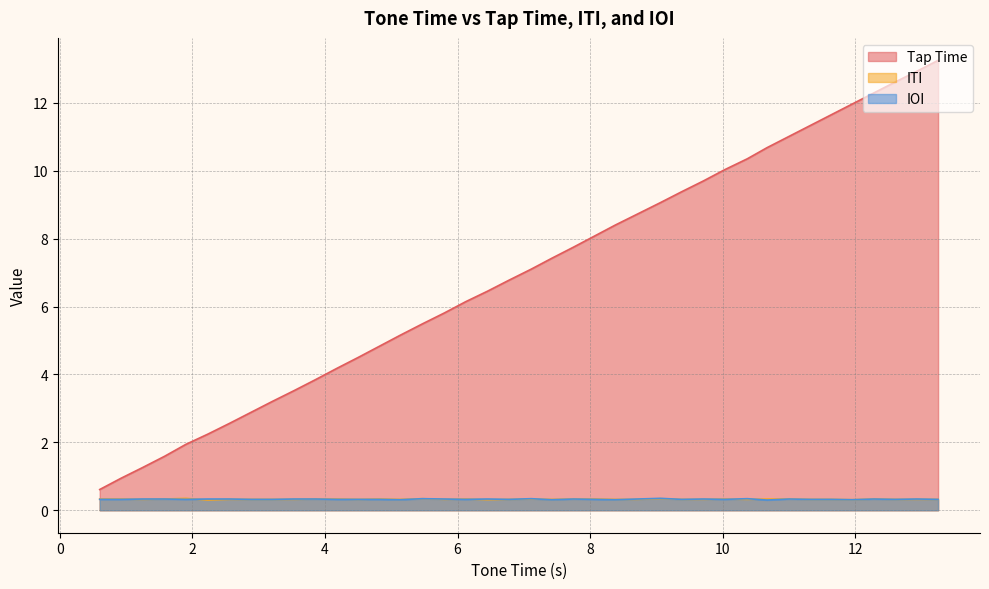

Reading right to left, what are all the values shown in this chart?

Tap Time: 13.2	12.9	12.6	12.3	12.0	11.7	11.3	11.0	10.7	10.3	10.0	9.7	9.4	9.1	8.7	8.4	8.1	7.8	7.4	7.1	6.8	6.5	6.1	5.8	5.5	5.2	4.8	4.5	4.2	3.9	3.5	3.2	2.9	2.6	2.2	1.9	1.6	1.3	0.9	0.6
ITI: 0.3	0.3	0.3	0.3	0.3	0.3	0.3	0.3	0.3	0.3	0.3	0.3	0.3	0.3	0.3	0.3	0.3	0.3	0.3	0.3	0.3	0.3	0.3	0.3	0.3	0.3	0.3	0.3	0.3	0.3	0.3	0.3	0.3	0.3	0.3	0.3	0.3	0.3	0.3	0.3
IOI: 0.3	0.3	0.3	0.3	0.3	0.3	0.3	0.3	0.3	0.3	0.3	0.3	0.3	0.3	0.3	0.3	0.3	0.3	0.3	0.3	0.3	0.3	0.3	0.3	0.3	0.3	0.3	0.3	0.3	0.3	0.3	0.3	0.3	0.3	0.3	0.3	0.3	0.3	0.3	0.3